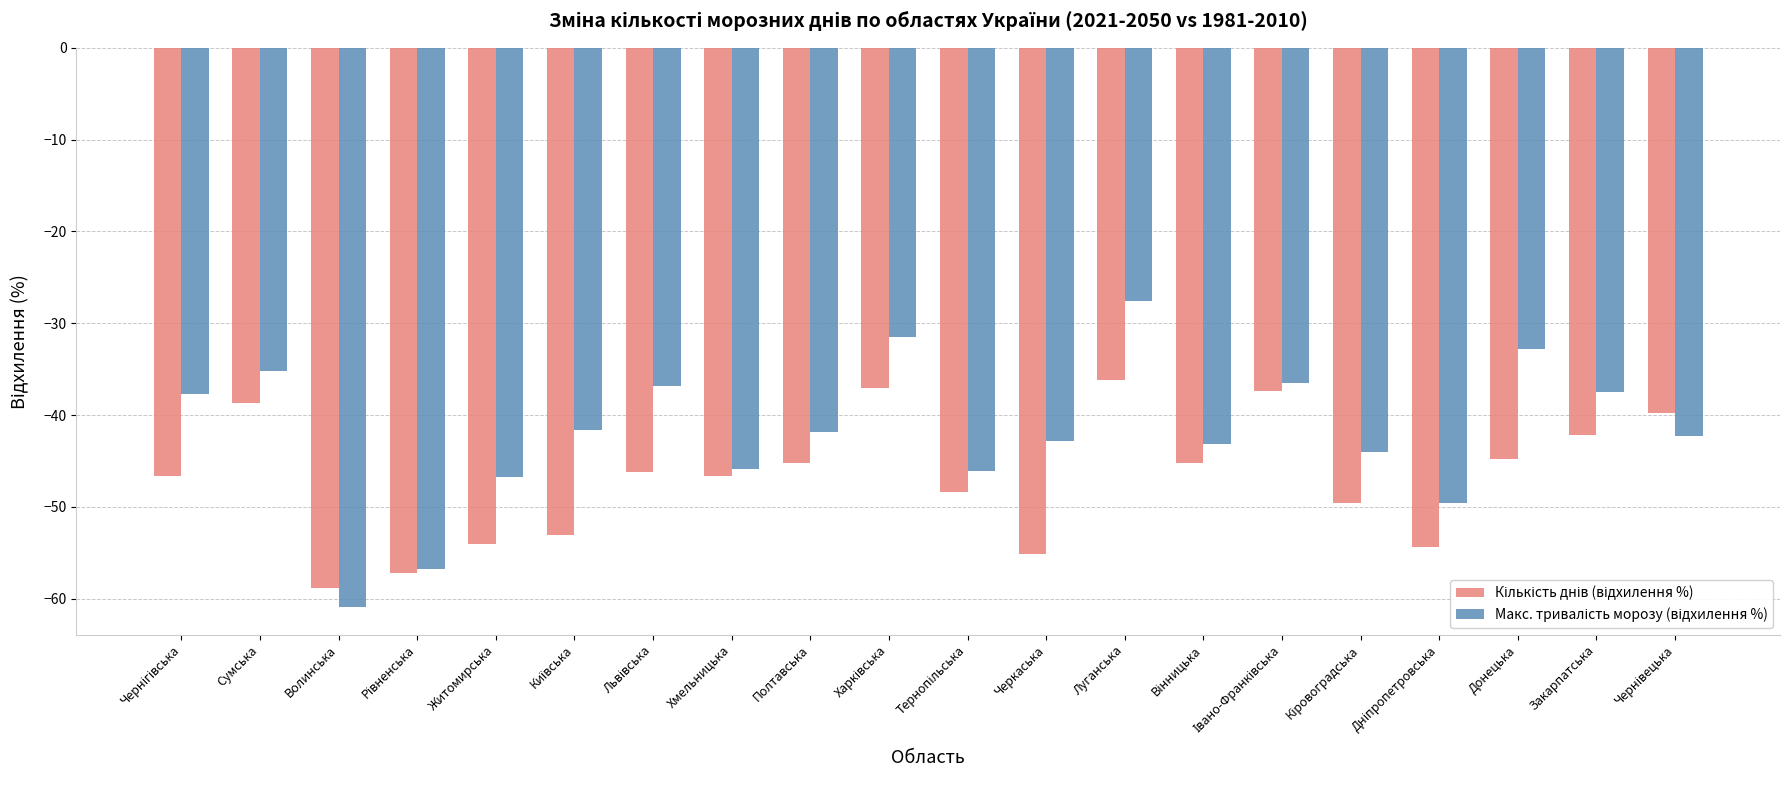

What is the total value across all series at Полтавська?

-87.0